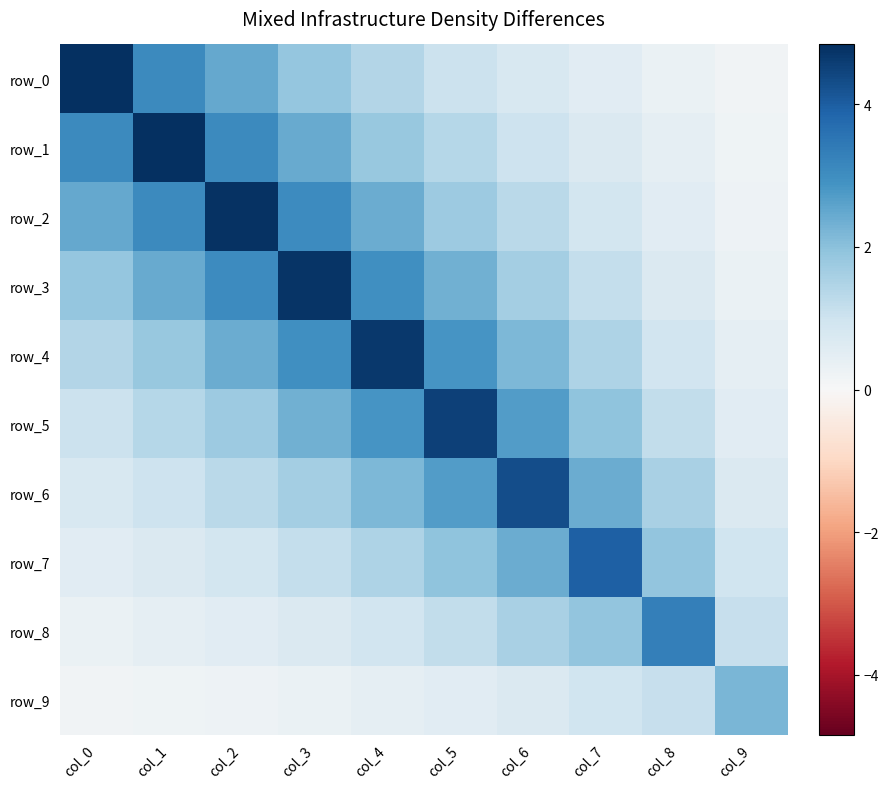

Reading left to right, list all the values displayed in this chart.

row_0: 4.8	3.1	2.5	1.9	1.4	1.1	0.8	0.5	0.3	0.2
row_1: 3.1	4.8	3.1	2.4	1.8	1.4	1.0	0.7	0.4	0.2
row_2: 2.5	3.1	4.8	3.0	2.4	1.8	1.3	0.9	0.6	0.3
row_3: 1.9	2.4	3.0	4.7	3.0	2.3	1.7	1.2	0.7	0.3
row_4: 1.4	1.8	2.4	3.0	4.7	2.9	2.2	1.5	0.9	0.4
row_5: 1.1	1.4	1.8	2.3	2.9	4.5	2.7	2.0	1.2	0.6
row_6: 0.8	1.0	1.3	1.7	2.2	2.7	4.3	2.4	1.6	0.7
row_7: 0.5	0.7	0.9	1.2	1.5	2.0	2.4	3.9	1.9	1.0
row_8: 0.3	0.4	0.6	0.7	0.9	1.2	1.6	1.9	3.3	1.1
row_9: 0.2	0.2	0.3	0.3	0.4	0.6	0.7	1.0	1.1	2.2